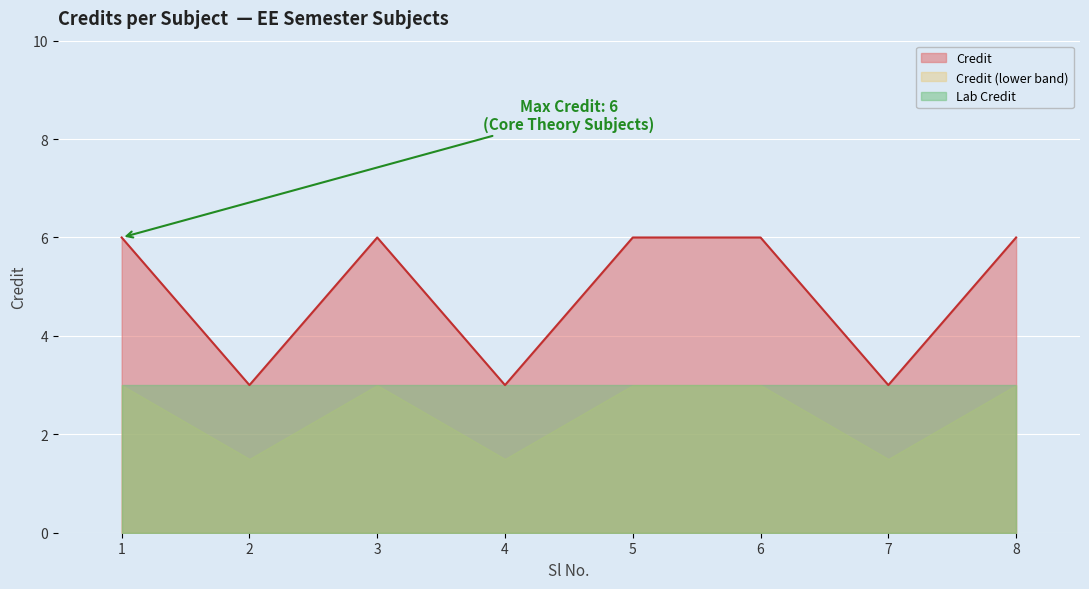

What is the smallest value displayed?

1.5